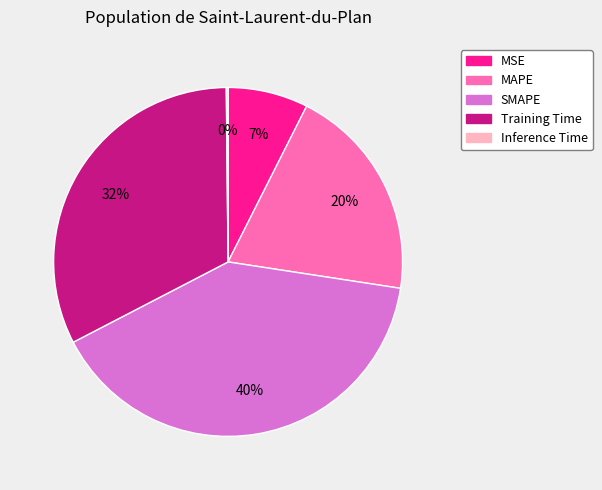

Combined, do MSE and MAPE account for over 50%?

No